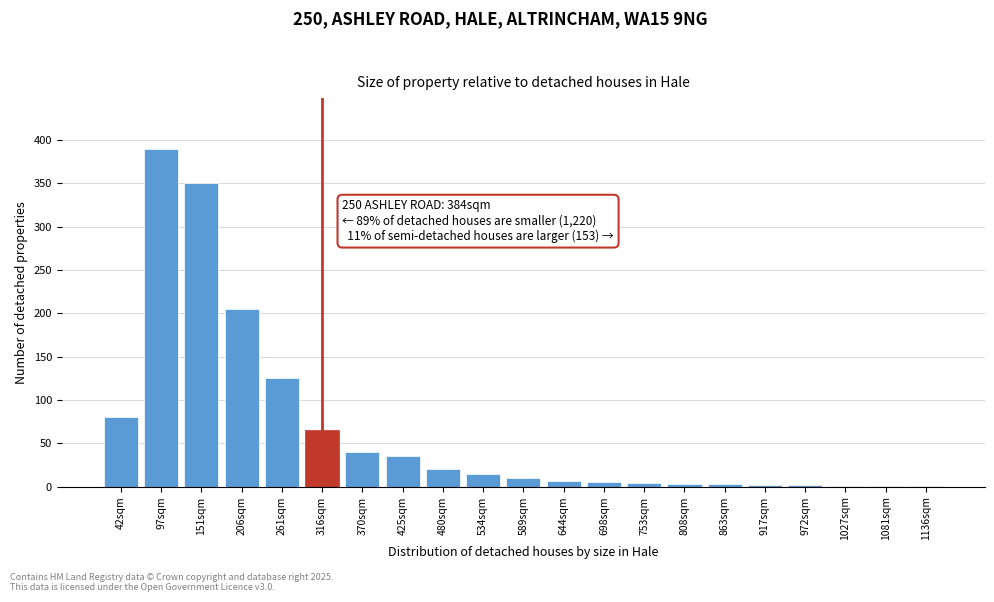

Read the value at 589sqm.

10